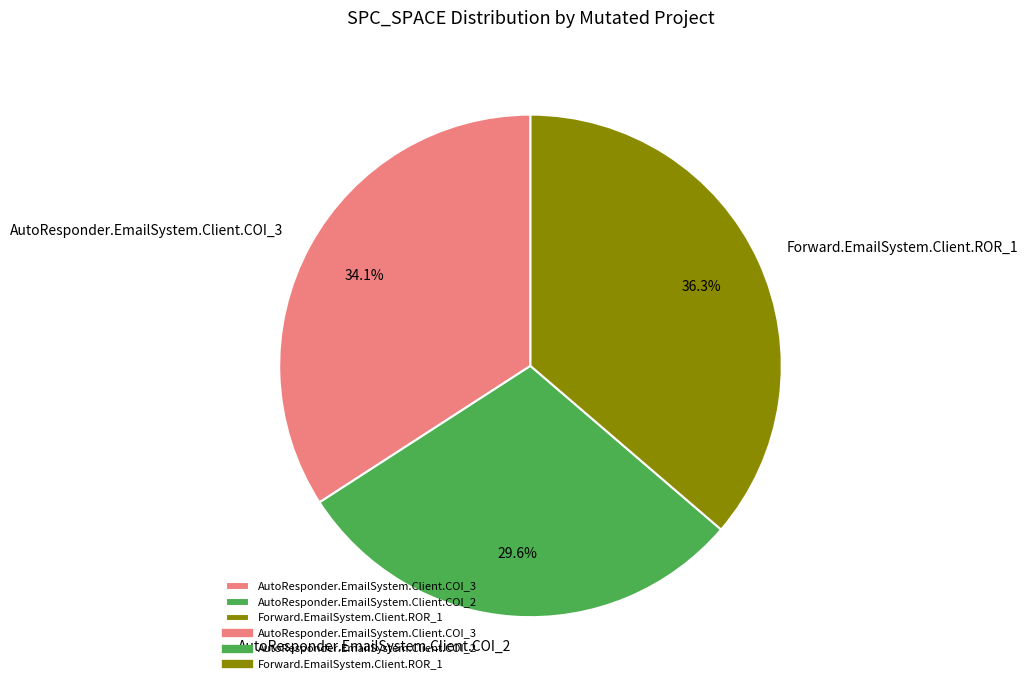

What portion of the pie excludes AutoResponder.EmailSystem.Client.COI_3?

65.9%